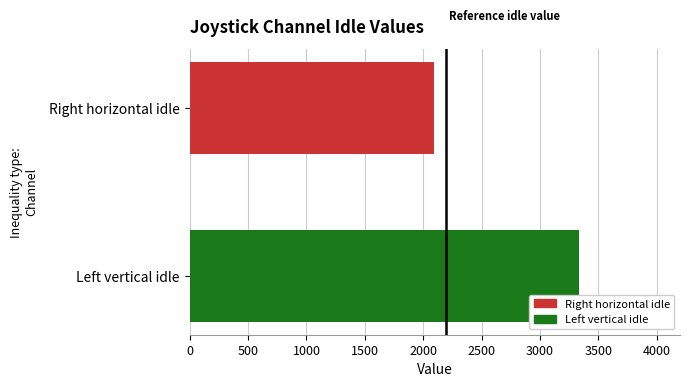

Reading bottom to top, extract all data points from this chart.

3330.8	2092.6